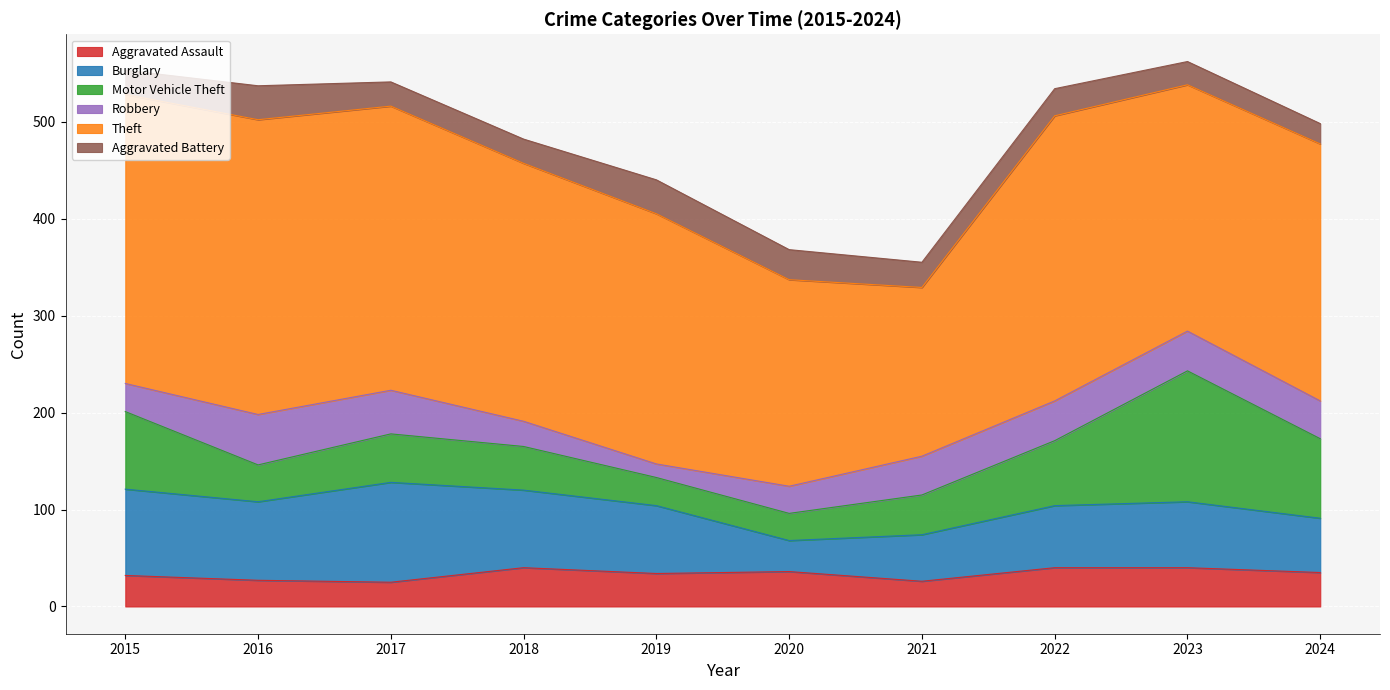

What are all the series names shown in the legend?

Aggravated Assault, Burglary, Motor Vehicle Theft, Robbery, Theft, Aggravated Battery